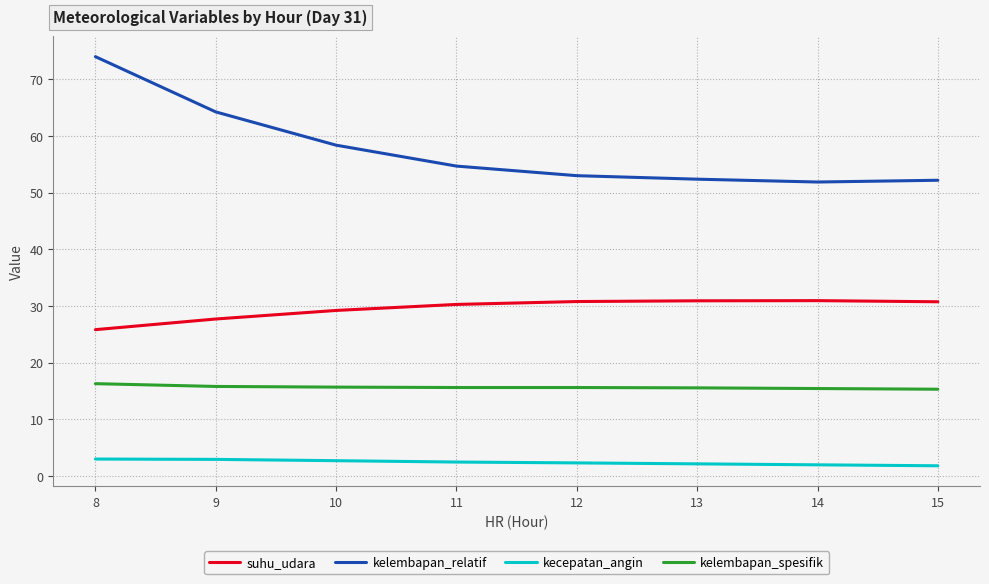

The kecepatan_angin series shows 1.8 at 15. True or false?

True